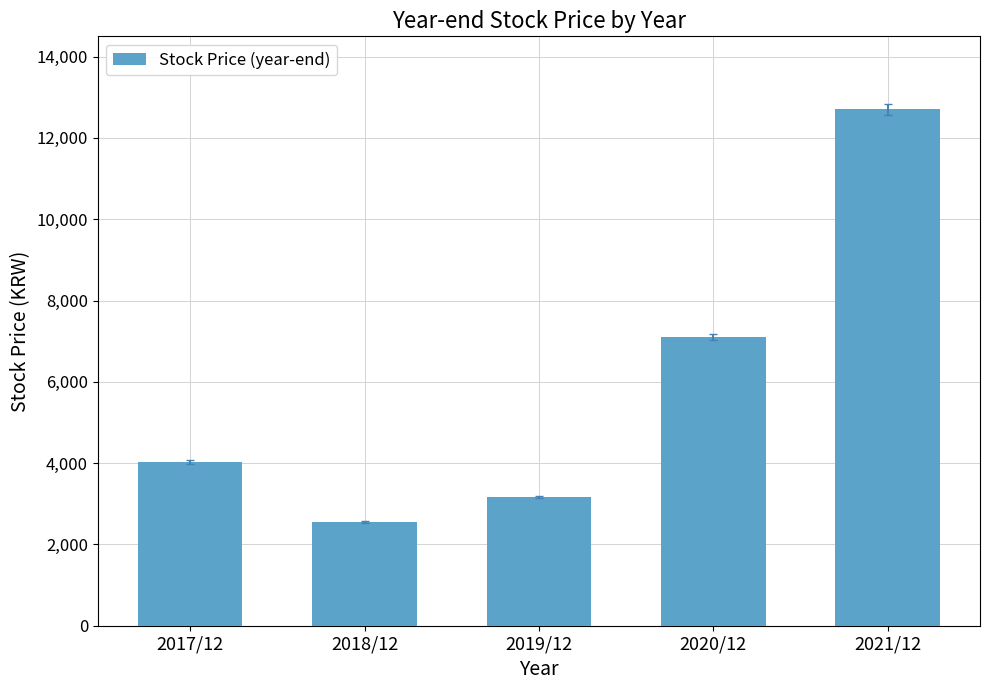

The chart shows a value of 2555 at 2018/12. True or false?

True